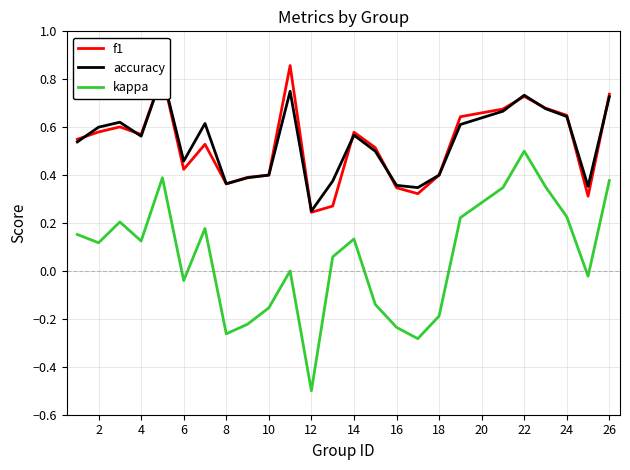

How many categories are shown in the chart?

25